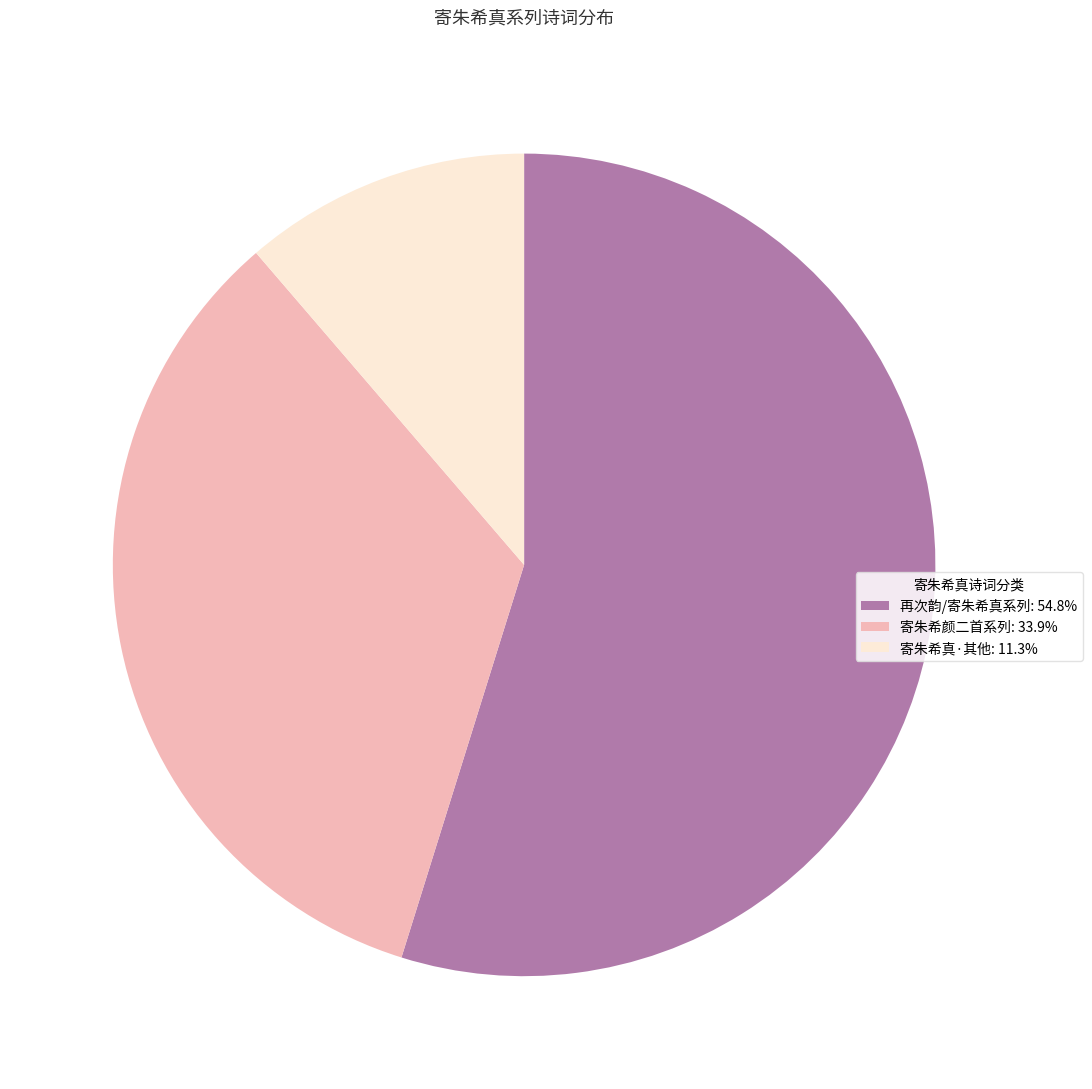

Is there a majority slice in this chart?

Yes